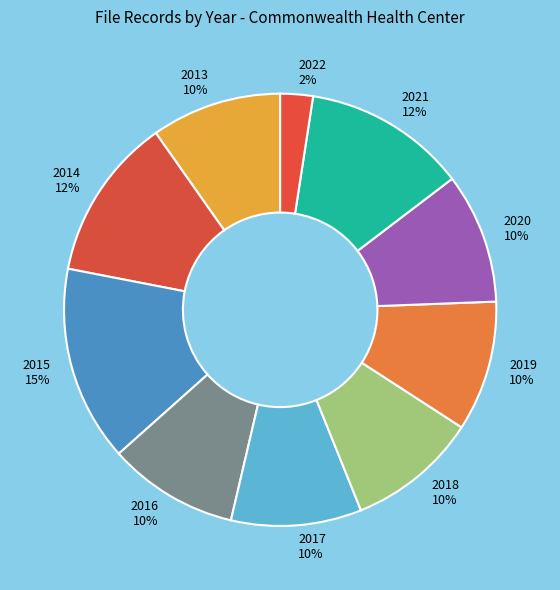

The 2021 slice represents 4% of the pie. True or false?

False